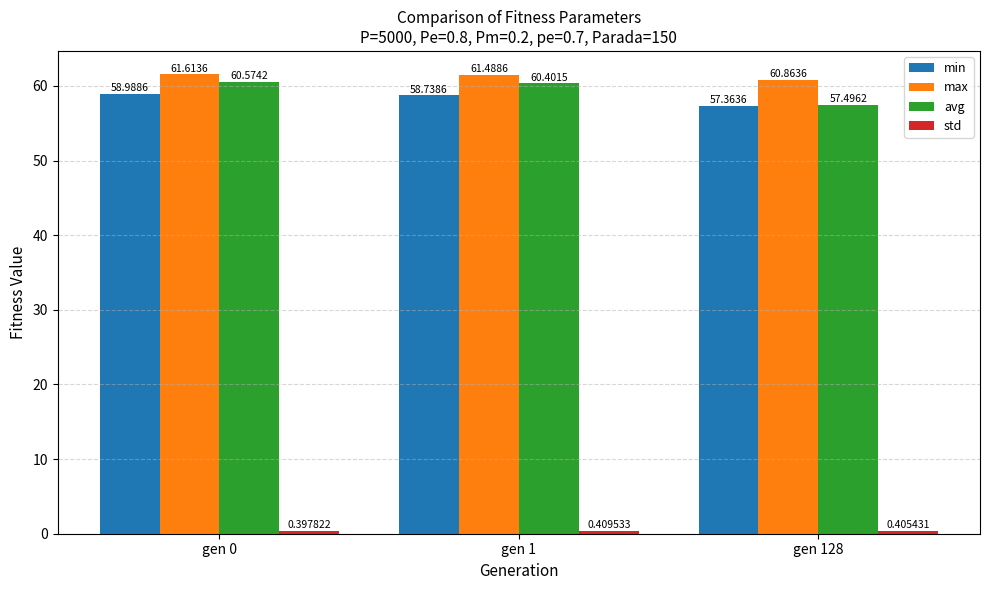

What is the sum of all min values?

175.1